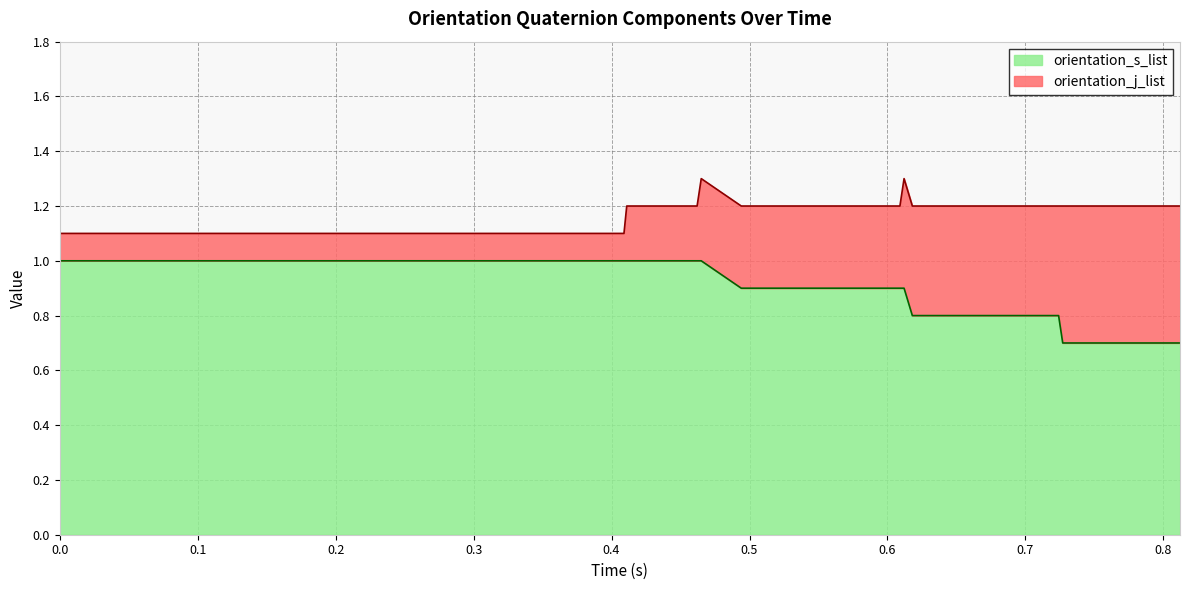

Which has a higher value, 0.104 or 0.113?

0.104